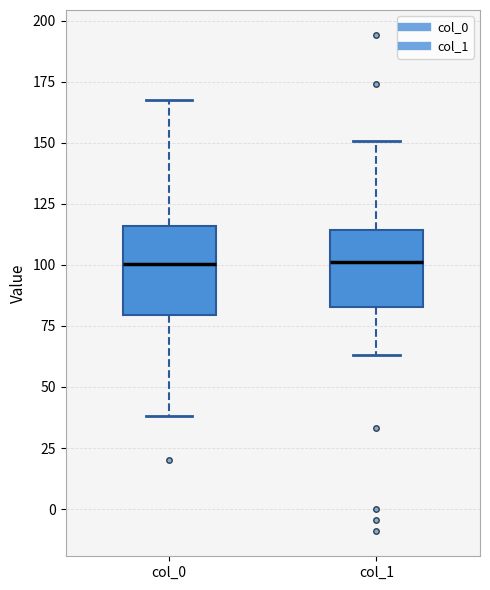

Where does the median line of the box for col_1 sit on the y-axis? The values are not printed on the chart, so give them approximately, as read against the axis.

100